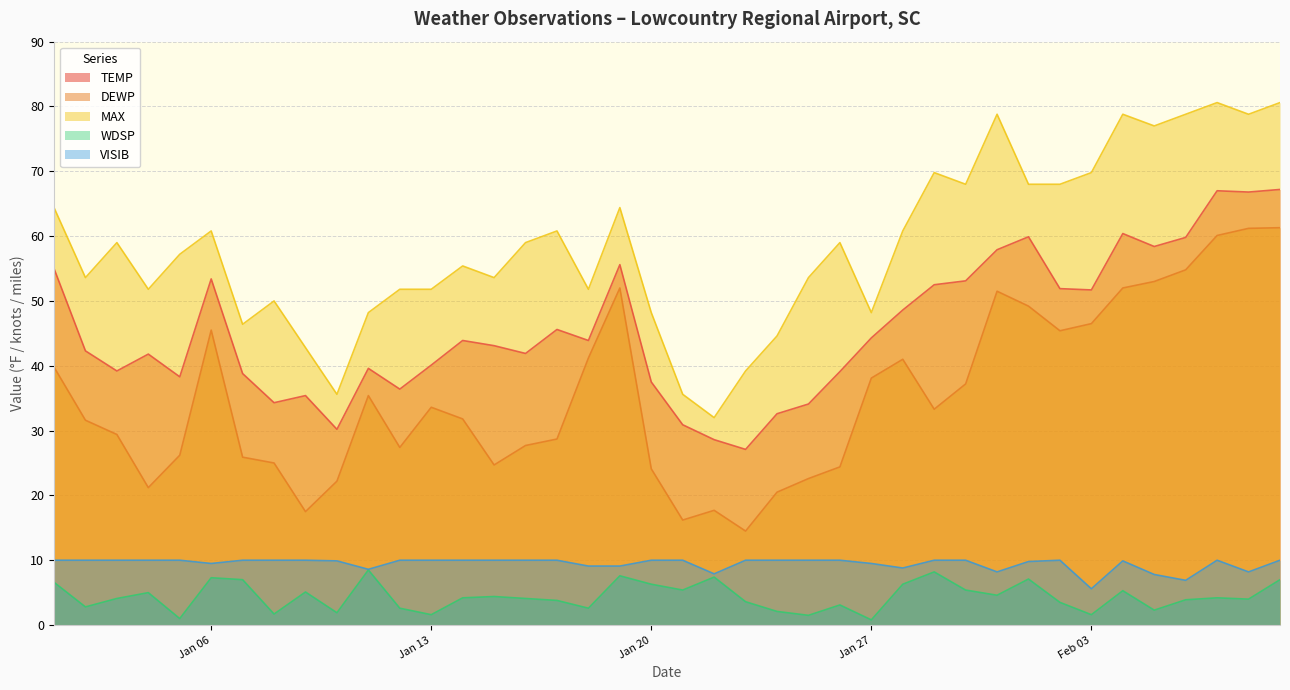

What is the difference between the highest and lowest values at Jan 20?

41.9